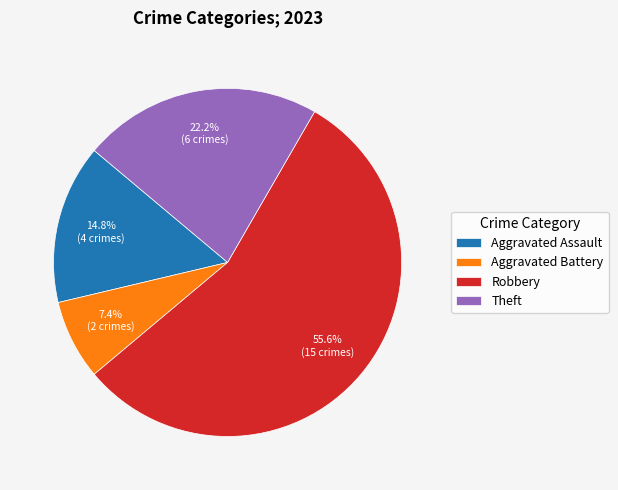

What is the ratio of the value at Aggravated Battery to the value at Theft?

0.3